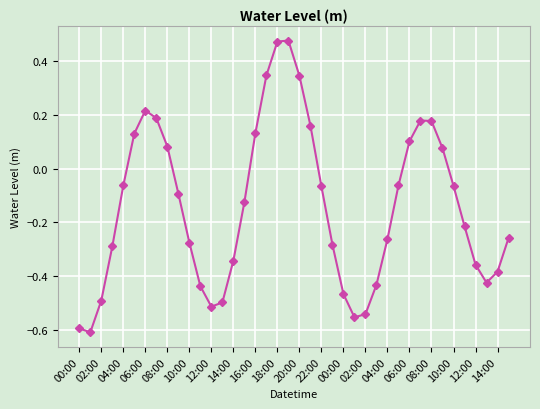

What is the sum of all values?

-5.6